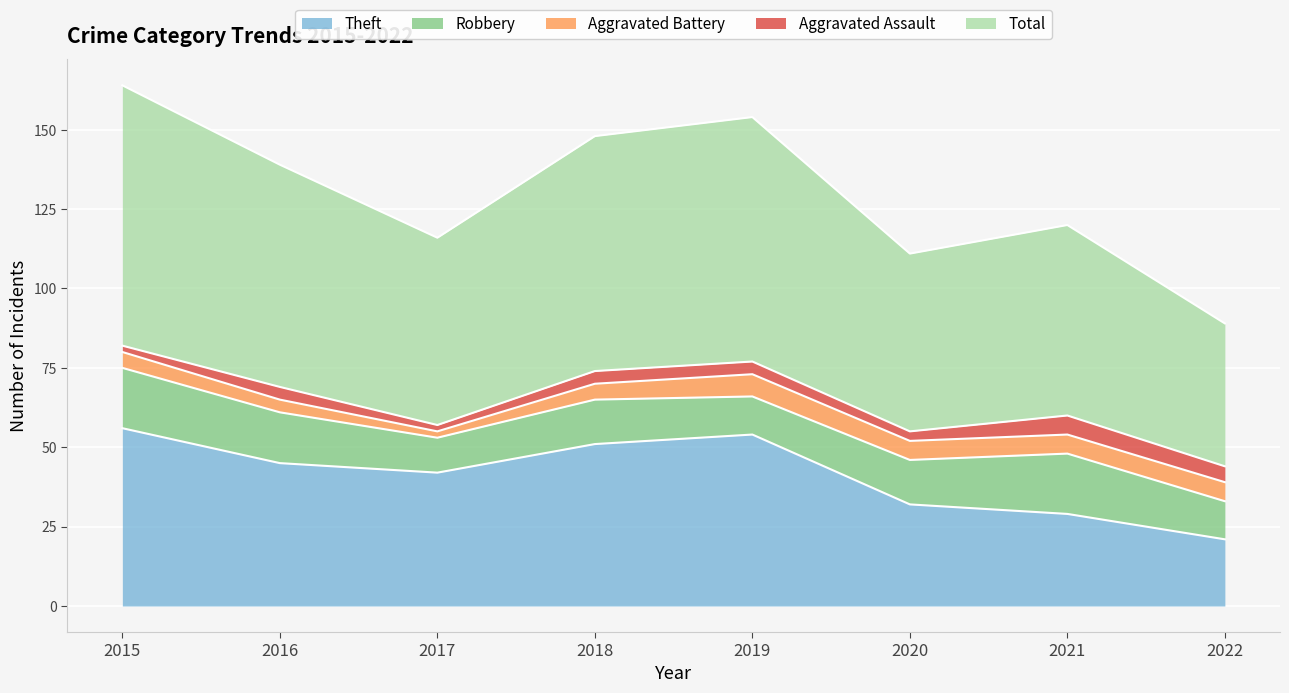

The Theft series shows 33 at 2022. True or false?

False